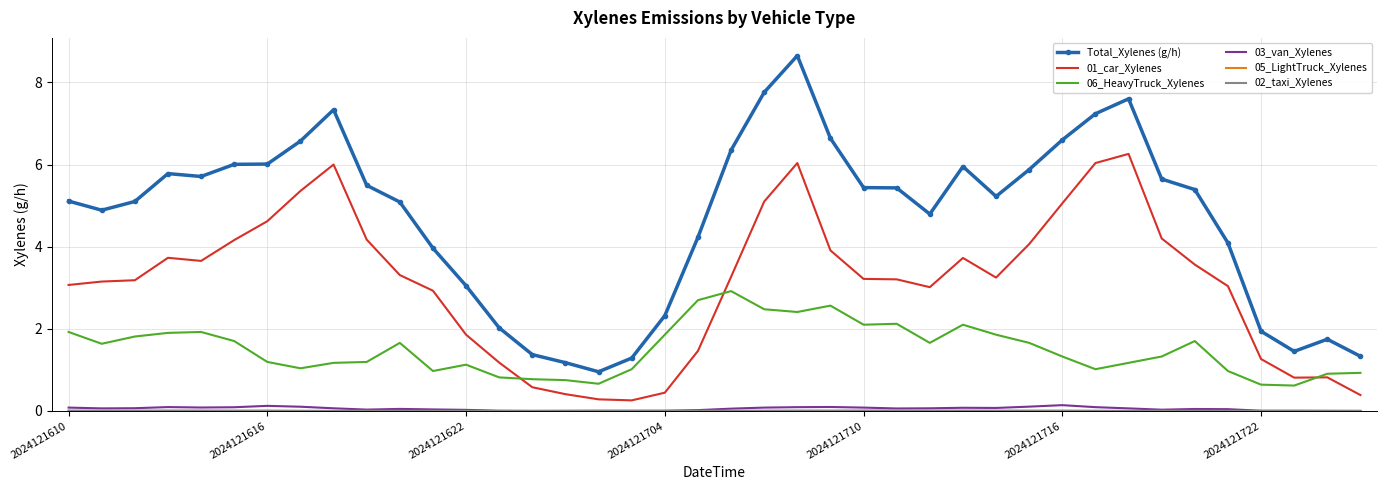

True or false: Total_Xylenes (g/h) and 01_car_Xylenes intersect in this chart.

False